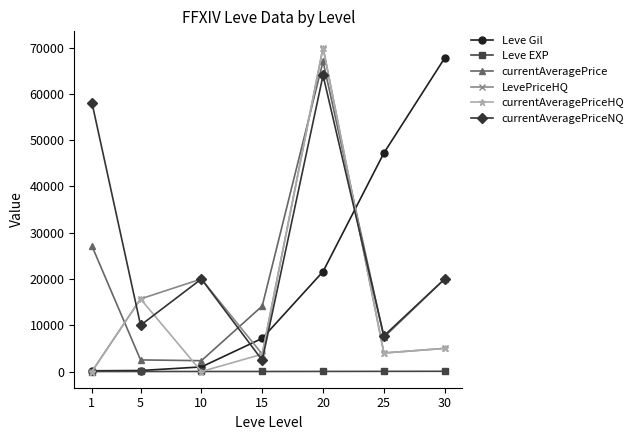

Between 1 and 10, which series saw the biggest shift?

currentAveragePriceNQ